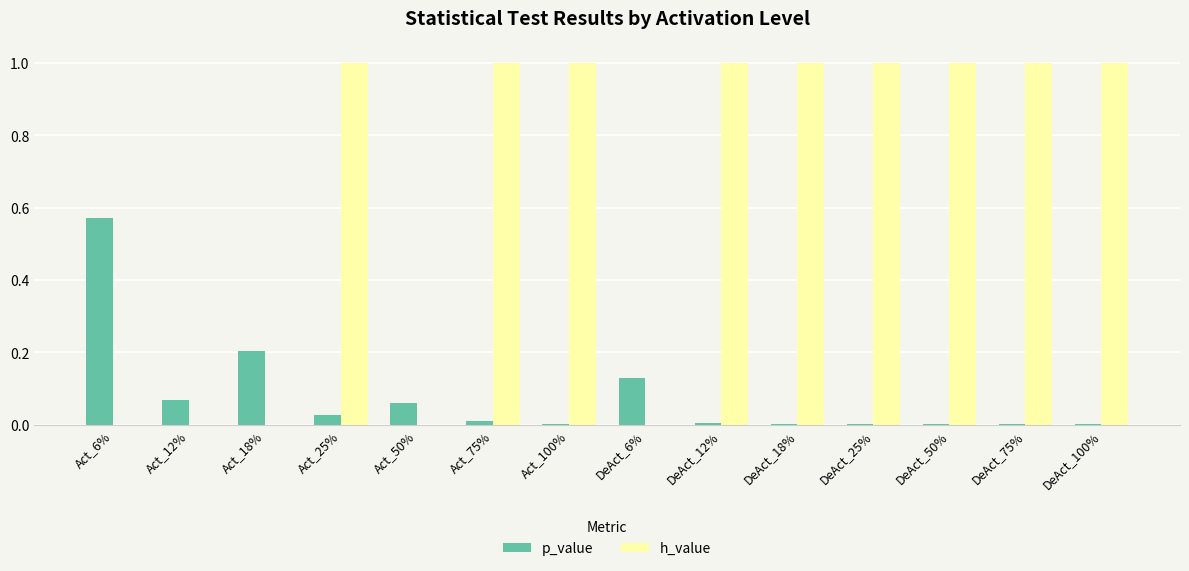

Does the chart contain stacked bars?

No